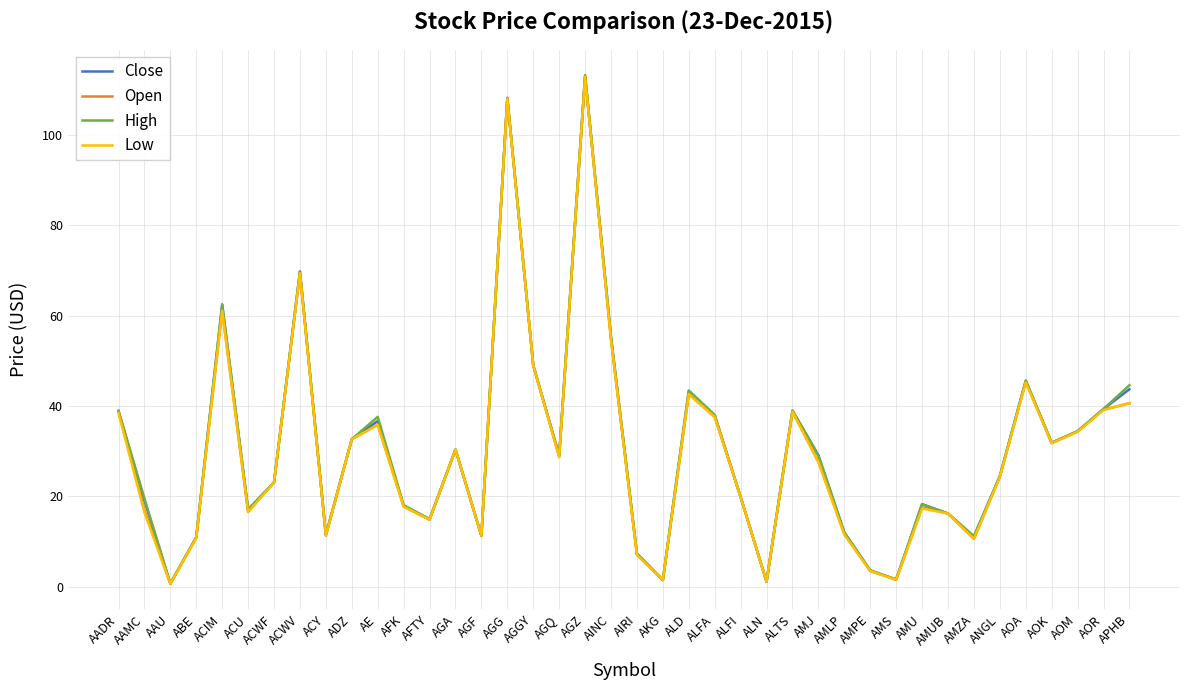

True or false: High has more than 0 interior local peaks.

True